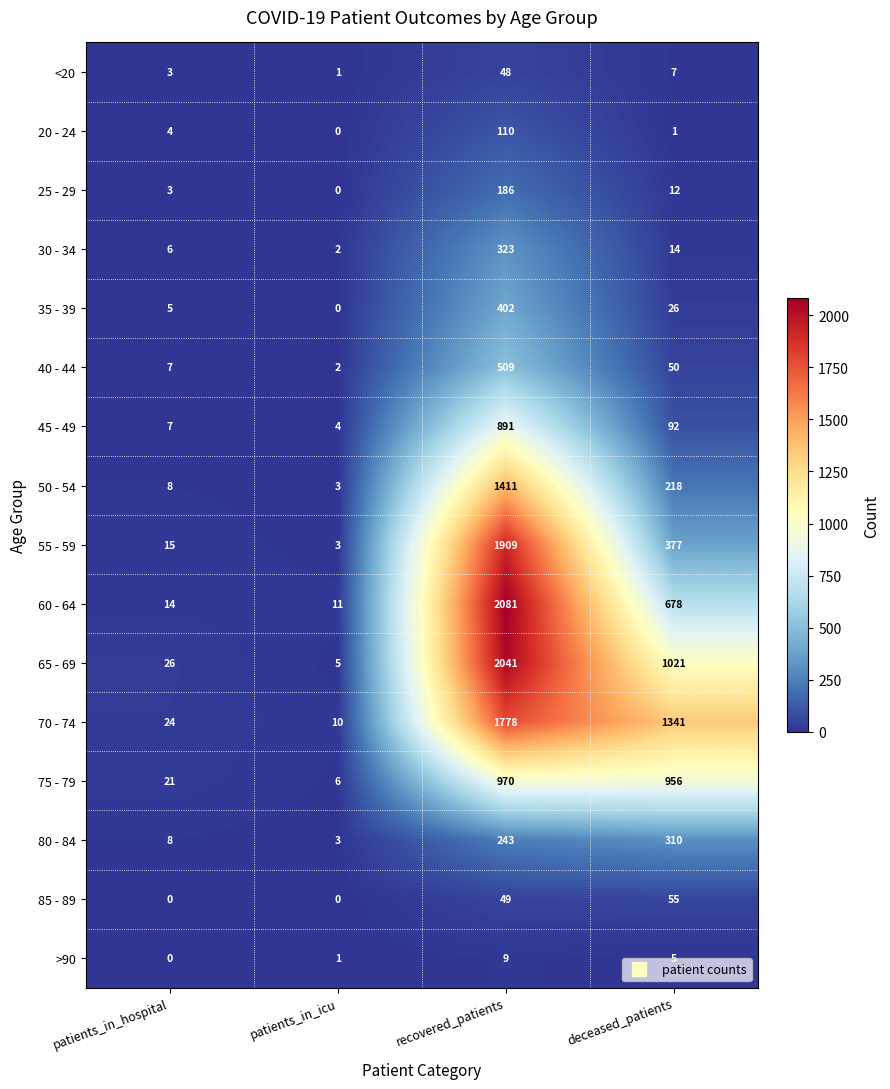

How many categories are shown in the chart?

4